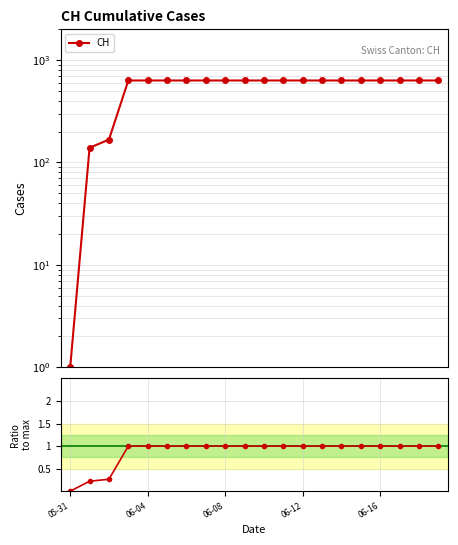

How many lines are shown in the chart?

2